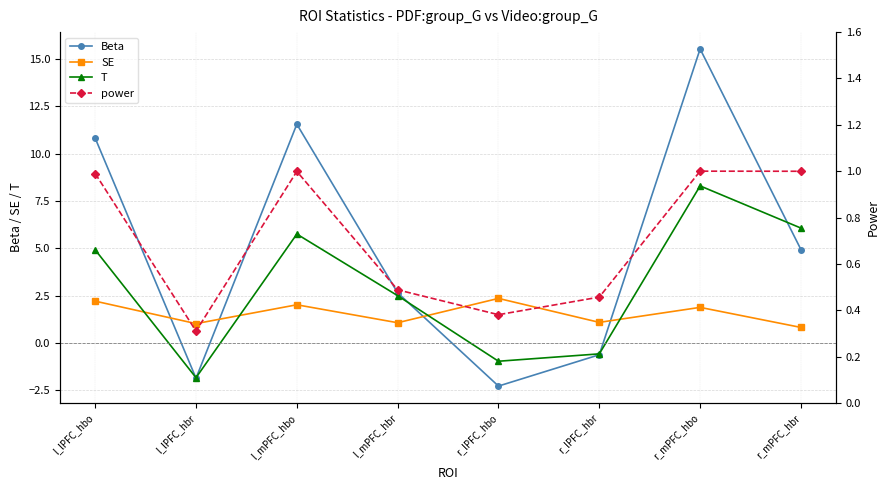

Is it true that Beta equals -2.8 at l_lPFC_hbr?

False